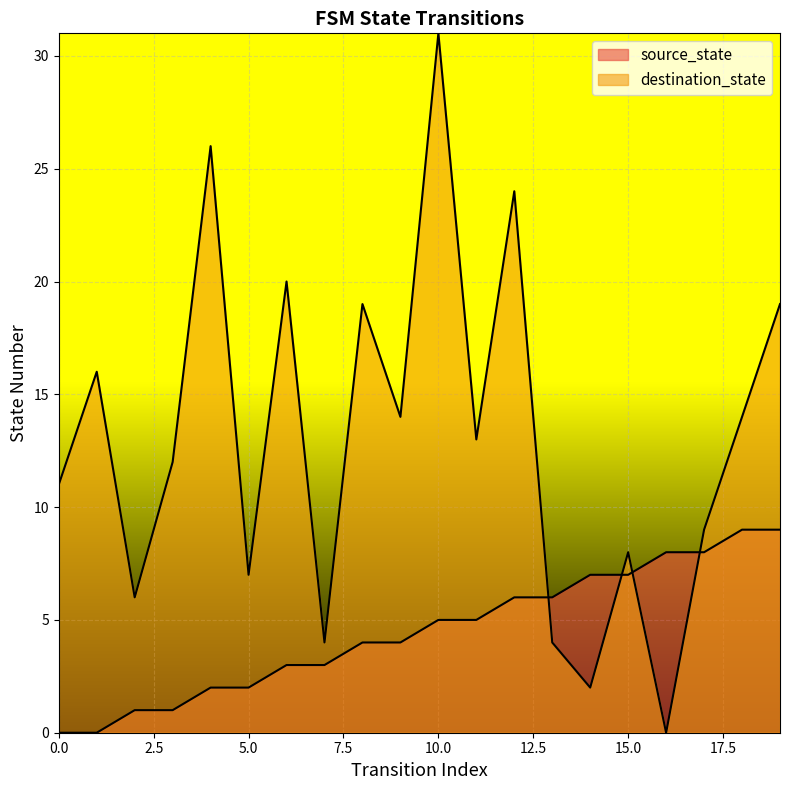

Where do destination_state and source_state first cross each other?

12 and 13